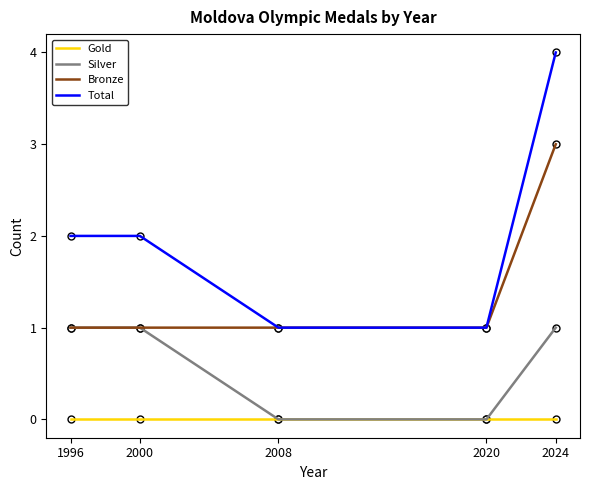

Which series changed the most between 2020 and 2024?

Total